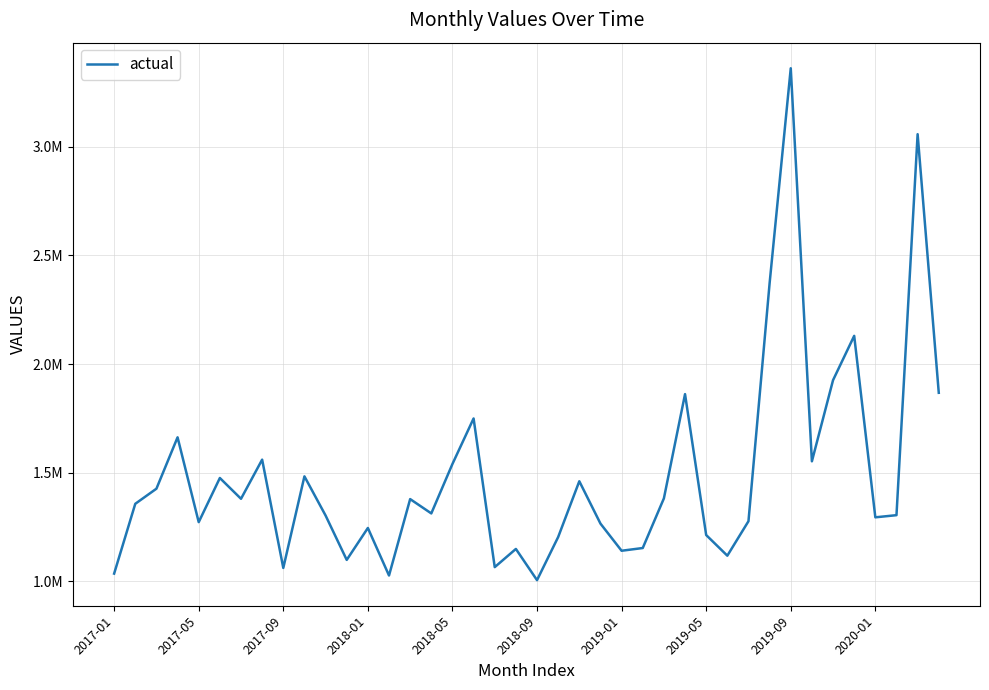

Is this an area chart (filled region under the line)?

No